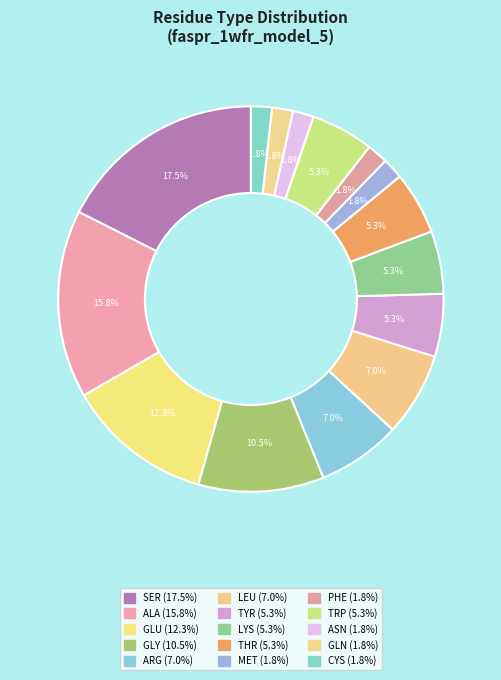

How many slices are in this pie chart?

15